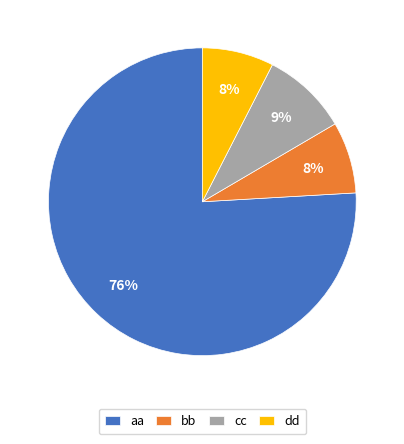

The bb slice represents 8% of the pie. True or false?

True